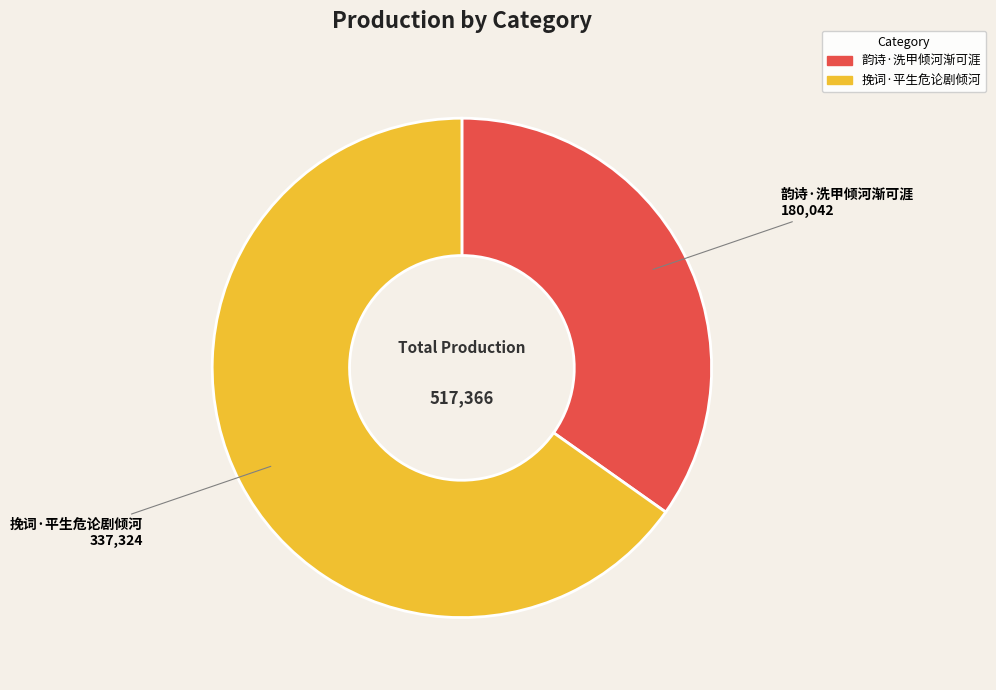

Which has a higher value, 韵诗·洗甲倾河渐可涯 or 挽词·平生危论剧倾河?

挽词·平生危论剧倾河